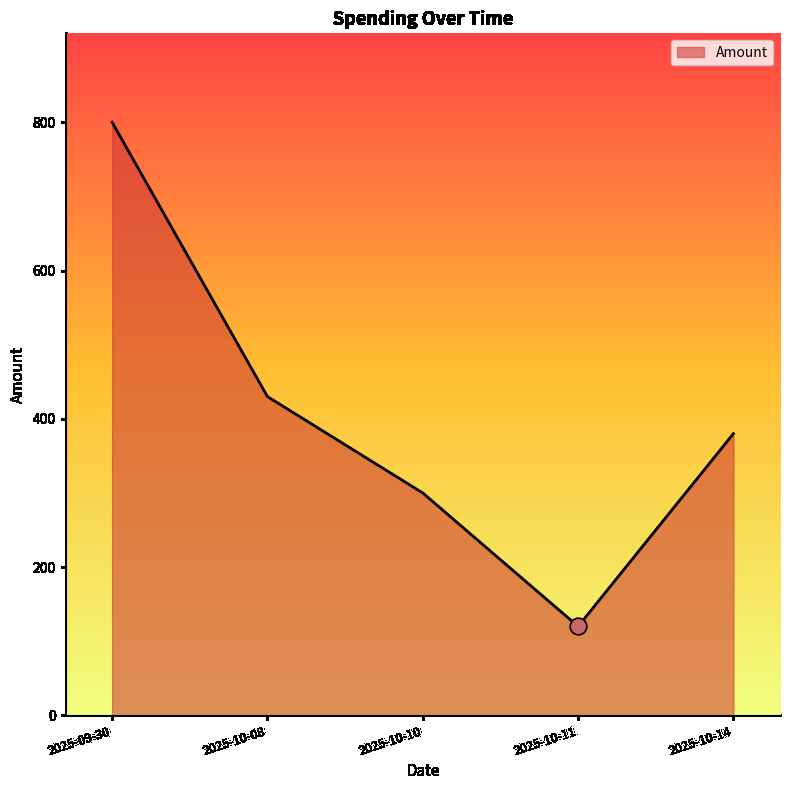

What value does the data have at 2025-09-30?

800